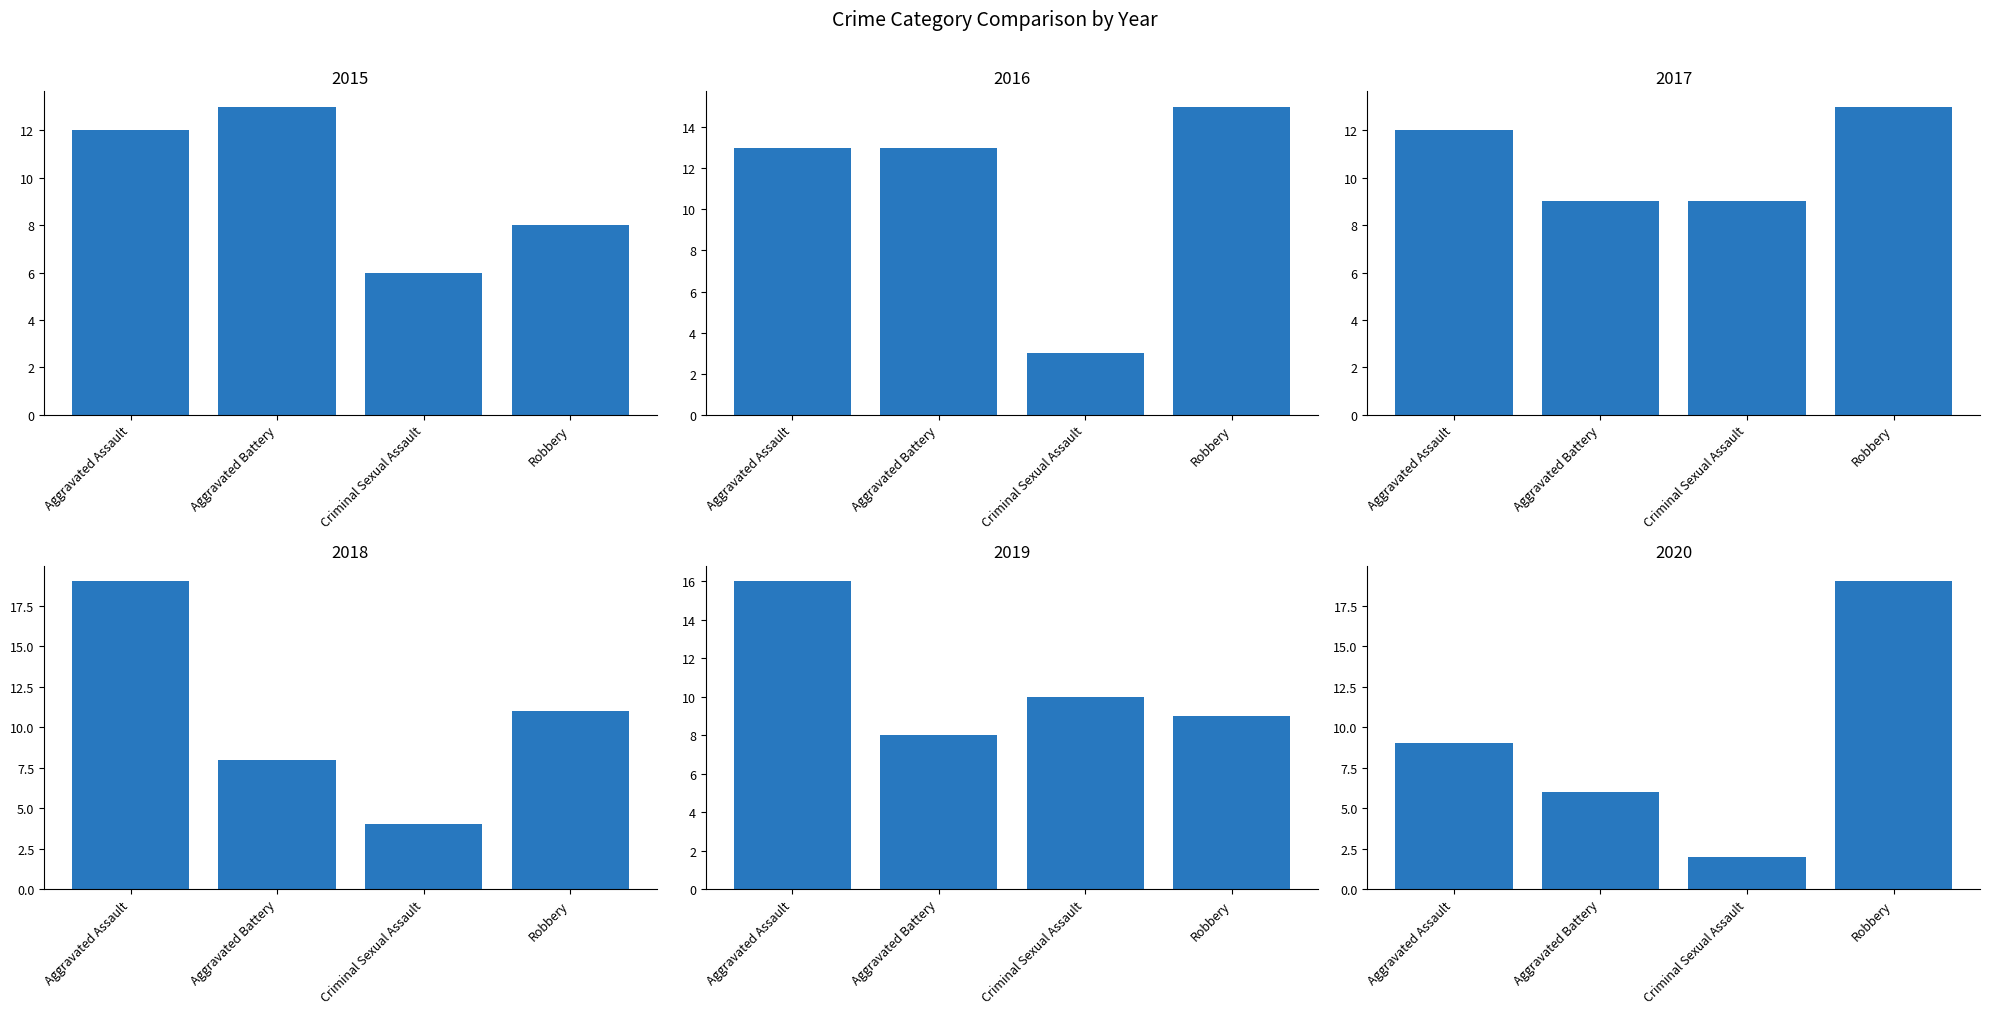

The value of 2020 at Aggravated Assault is 9. True or false?

True